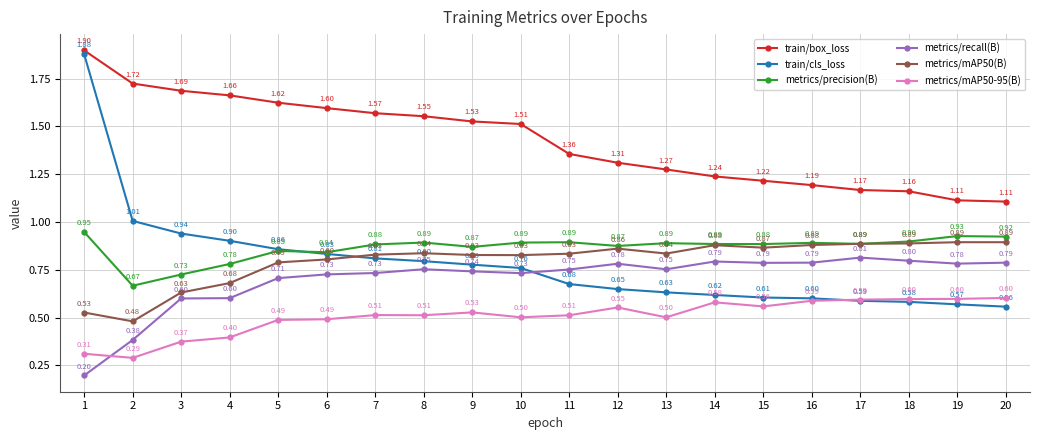

True or false: train/cls_loss and train/box_loss cross at least once.

False